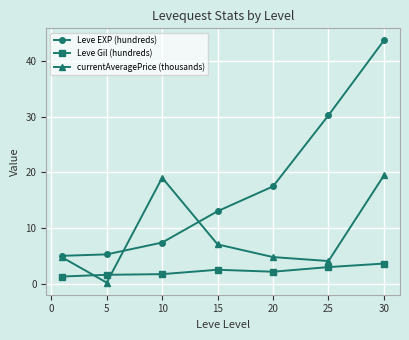

How many data points in Leve EXP (hundreds) are less than 13?

3